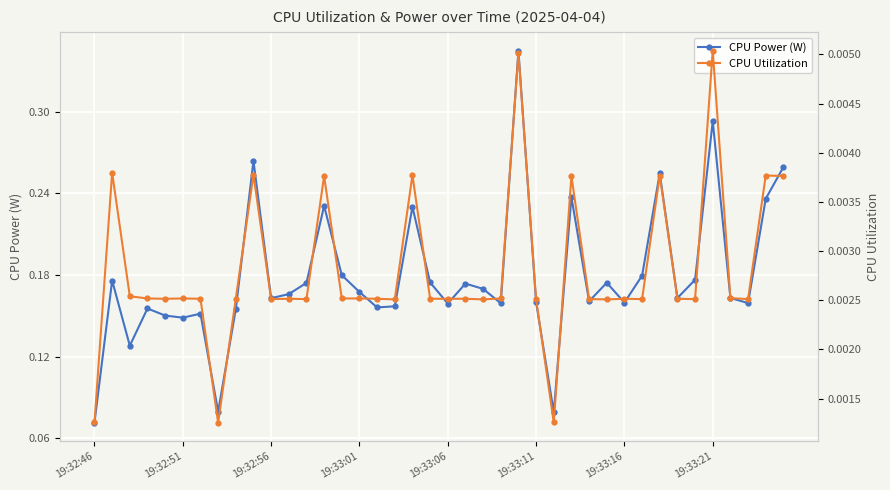

Where is CPU Power (W) nearest to the value 0?

19:32:46